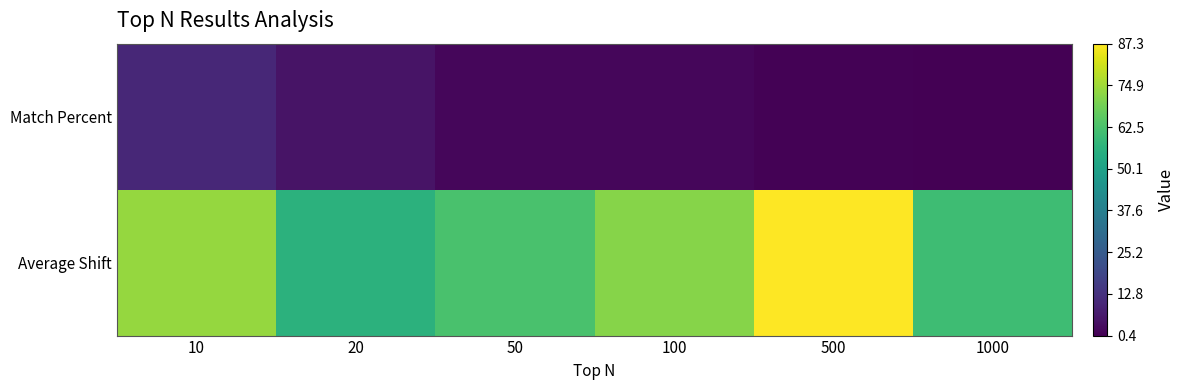

Reading right to left, list all the values displayed in this chart.

Match Percent: 1000=0.4	500=0.8	100=2.0	50=2.0	20=5.0	10=10.0
Average Shift: 1000=60.4	500=87.3	100=71.4	50=62.5	20=56.4	10=73.6